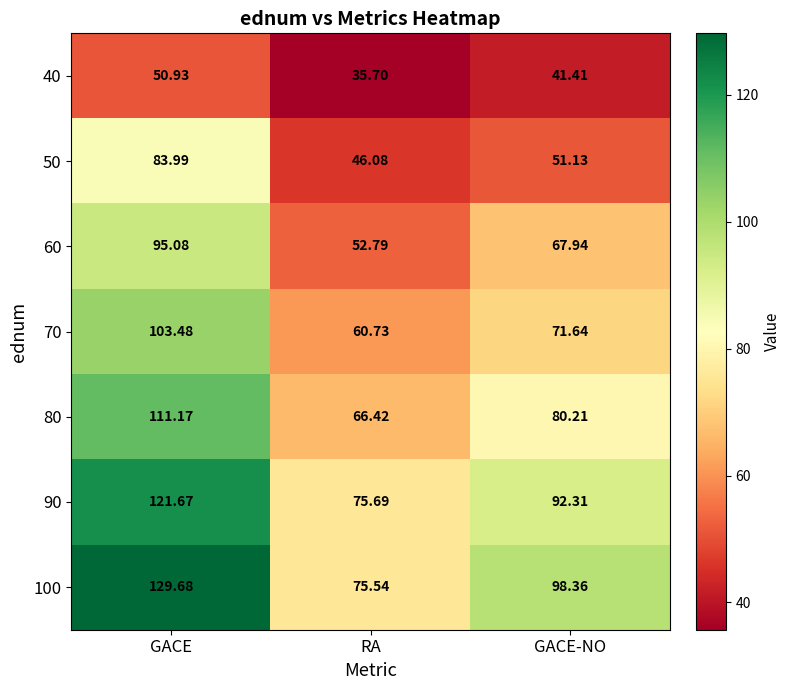

At which label is 70 closest to 82?

GACE-NO